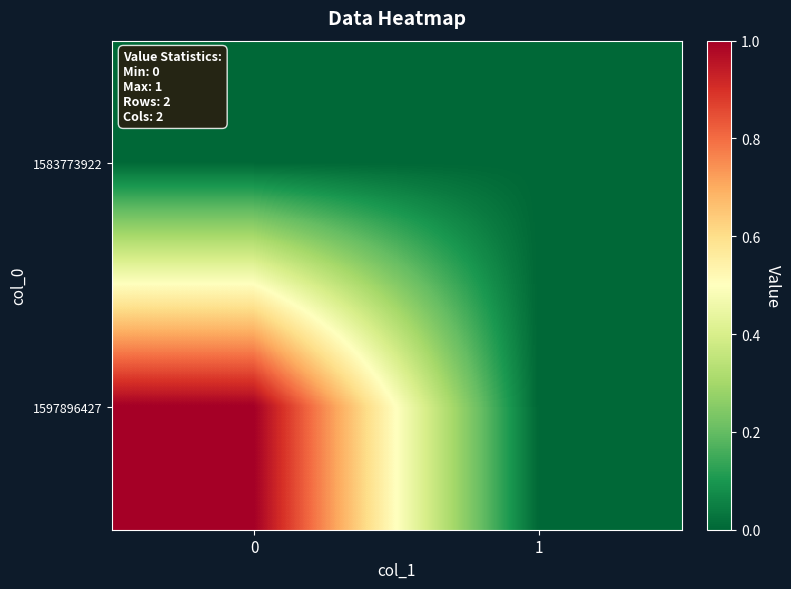

Rank the series by their maximum value, from highest to lowest.

row_1, row_0